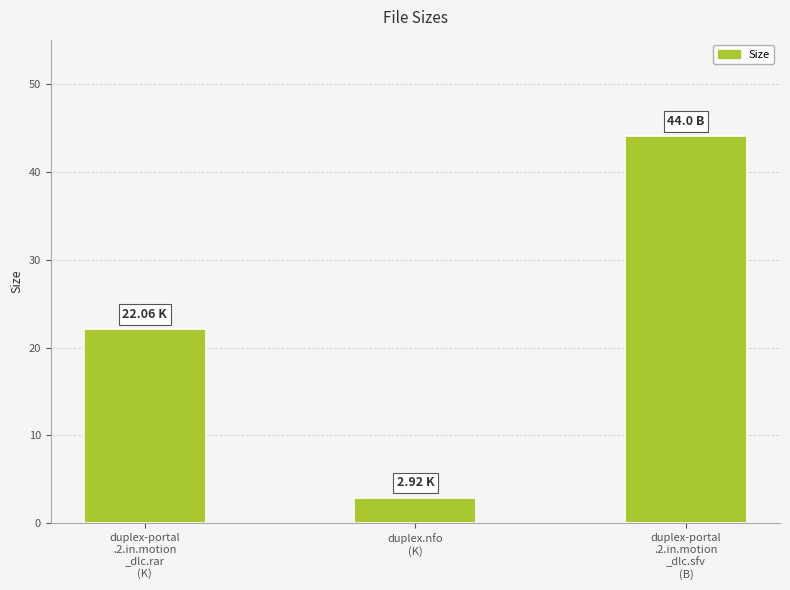

What is the maximum value shown in the chart?

44.0